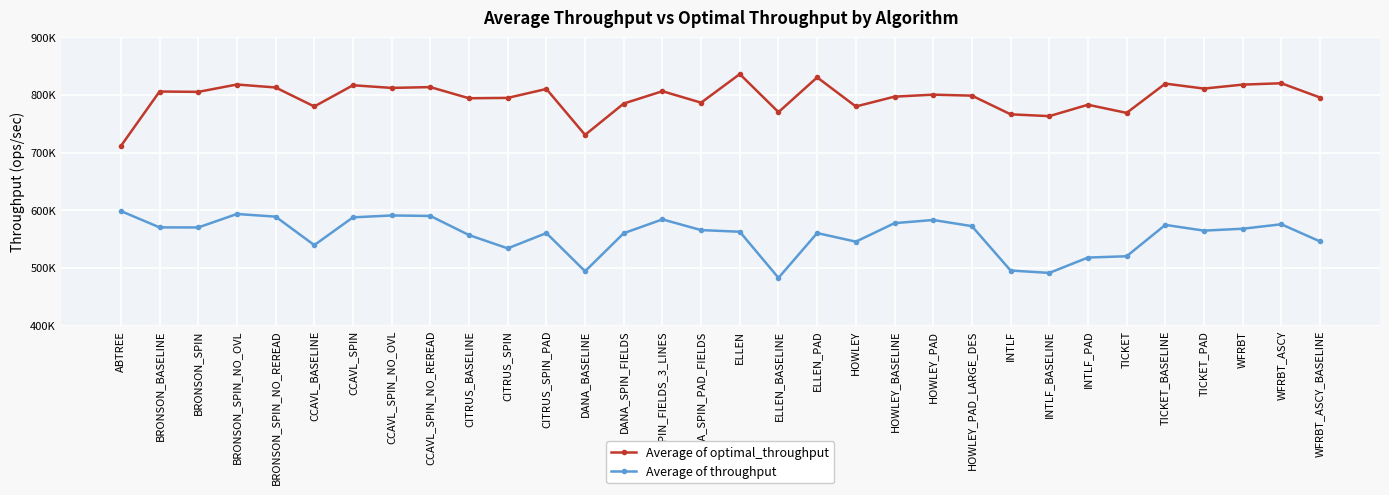

At INTLF_PAD, list the series in order from largest to smallest.

Average of optimal_throughput, Average of throughput